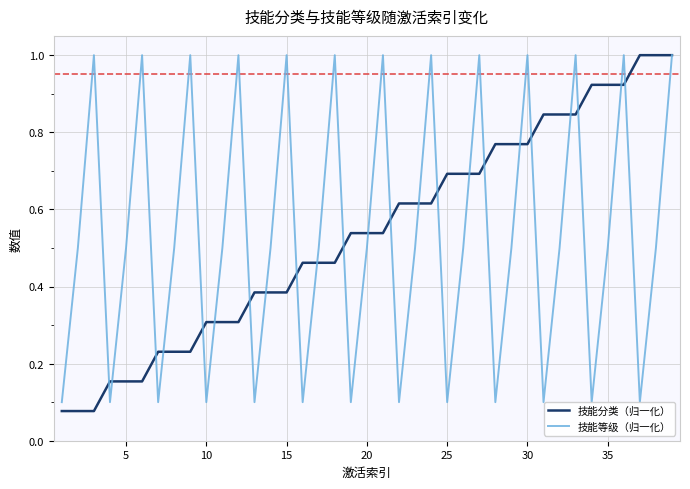

Does the chart display data point markers on the line(s)?

No